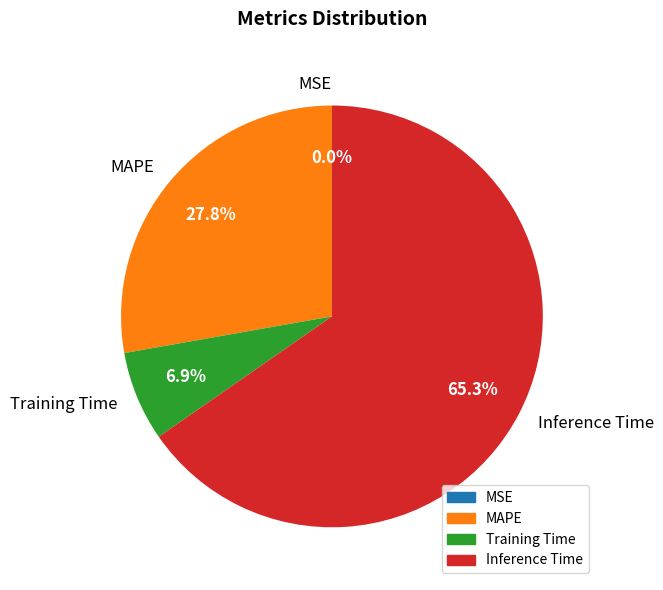

To the nearest percent, what percentage of the pie is Inference Time?

65%